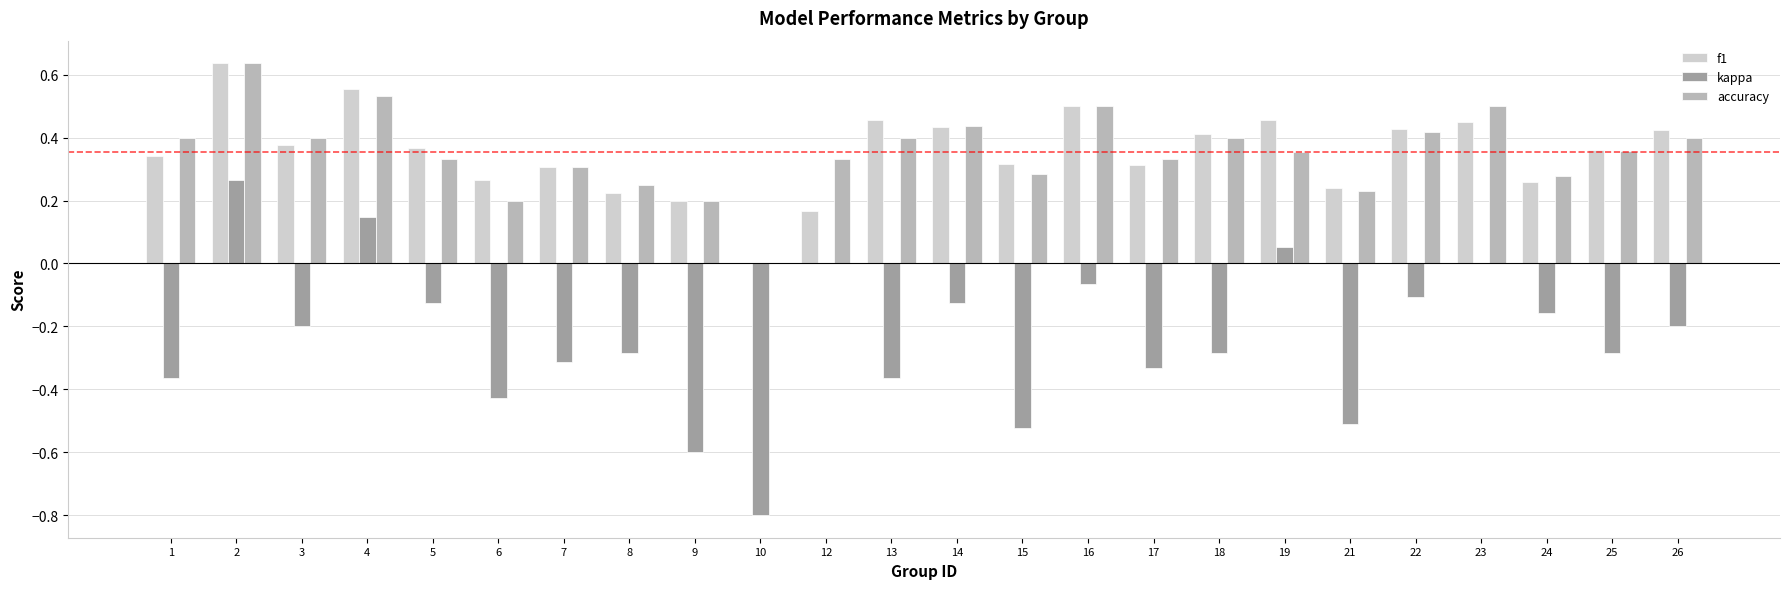

What is the sum of all f1 values?

8.5